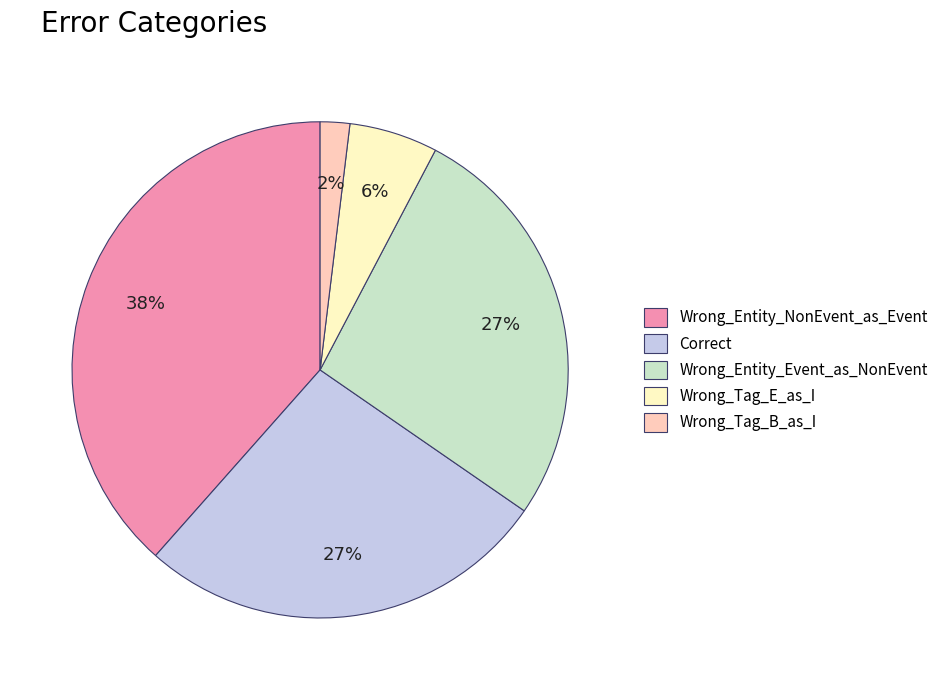

Is there a majority slice in this chart?

No